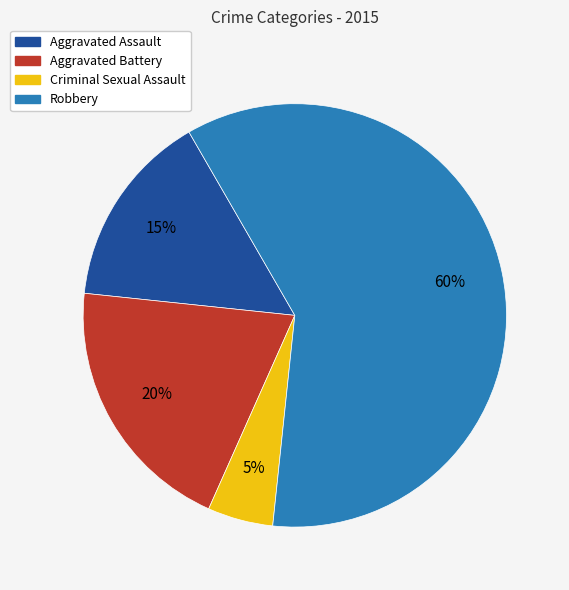

Is the sum of Robbery and Aggravated Battery greater than half?

Yes